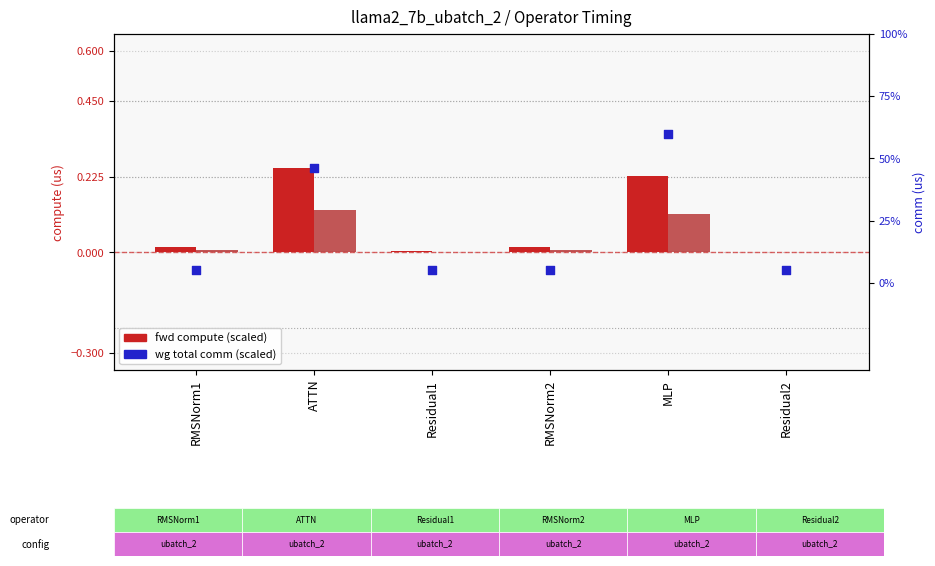

Which series contains the lowest Y value?

fwd compute